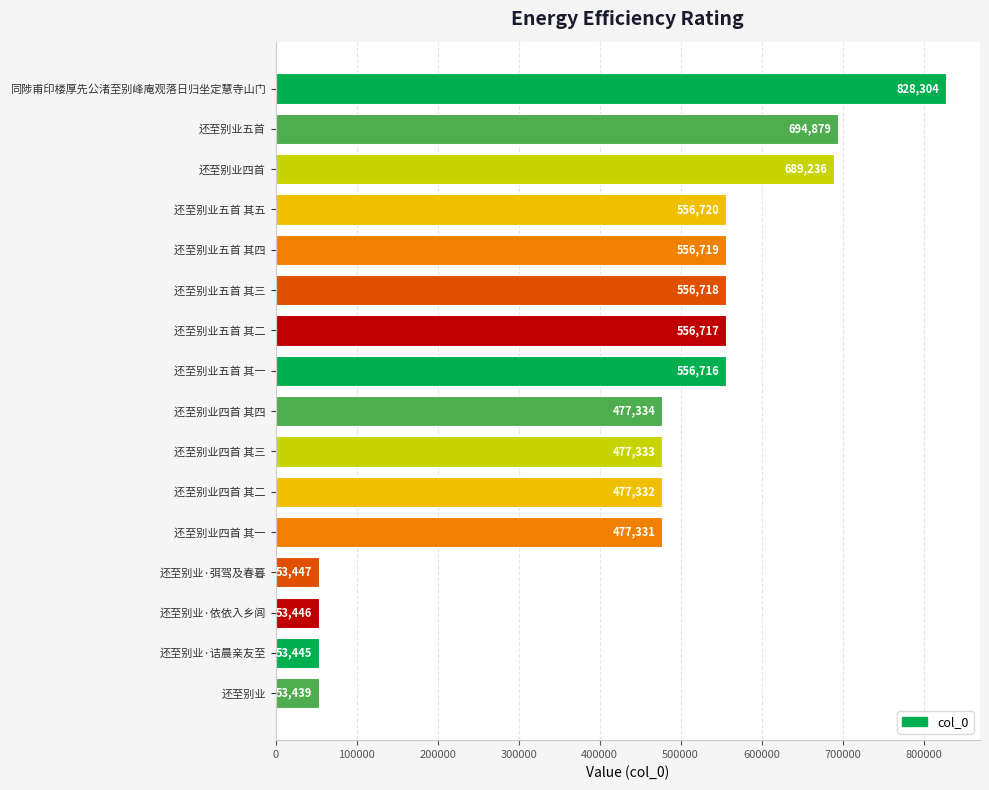

What position from the top is 还至别业·弭驾及春暮?

13